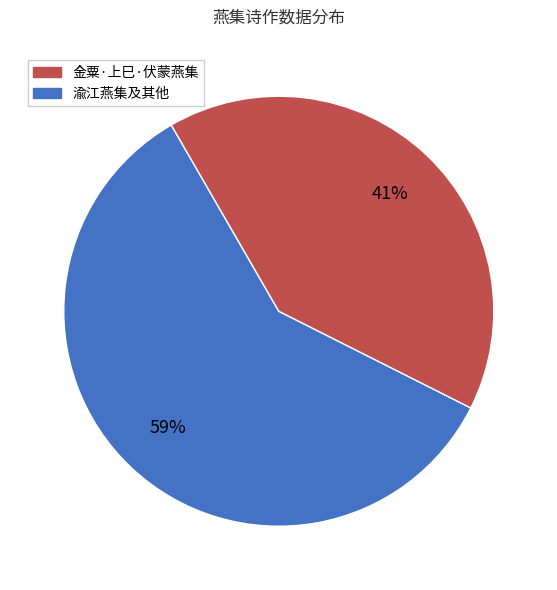

To the nearest percent, what is the average slice percentage?

50%